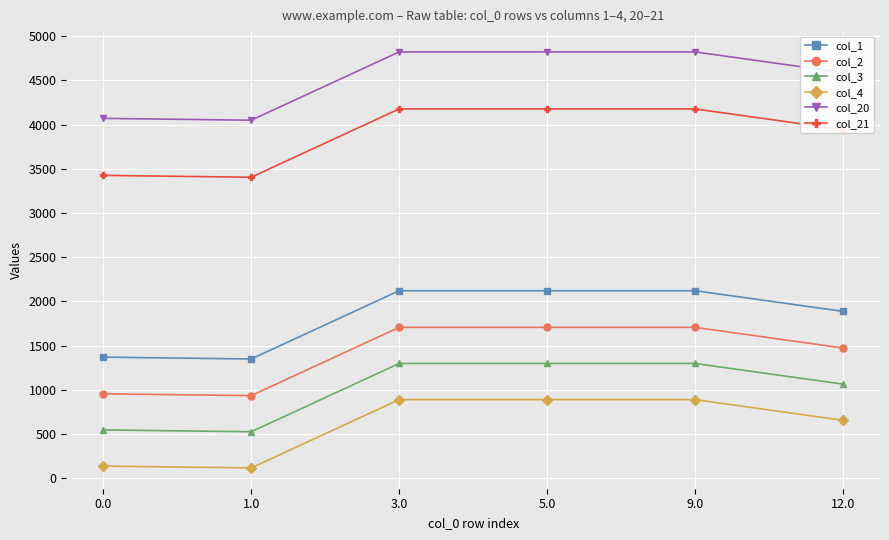

True or false: col_20 and col_2 intersect in this chart.

False